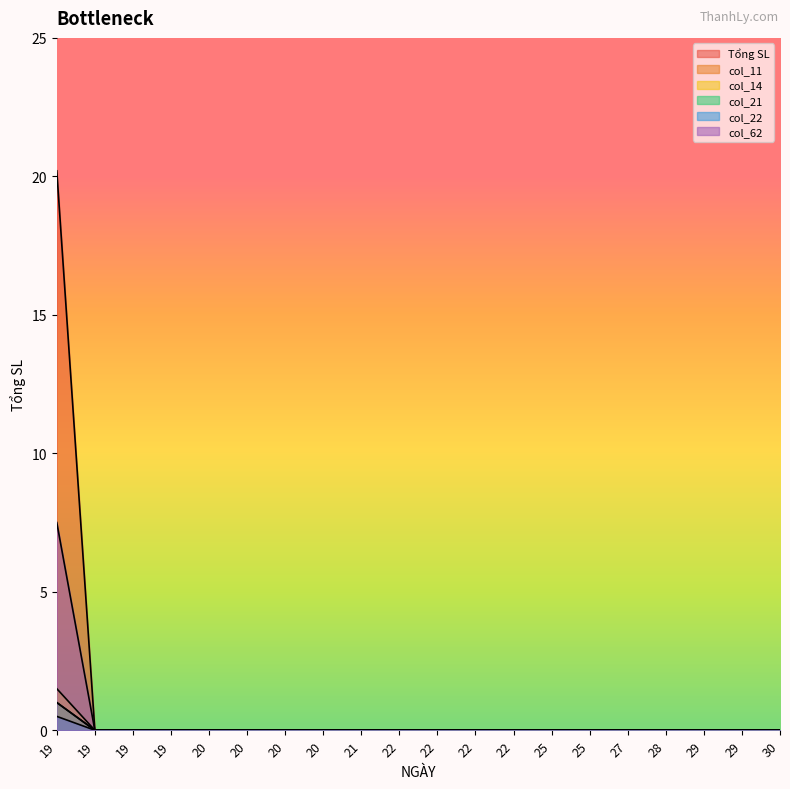

Does the chart display data point markers on the line(s)?

No